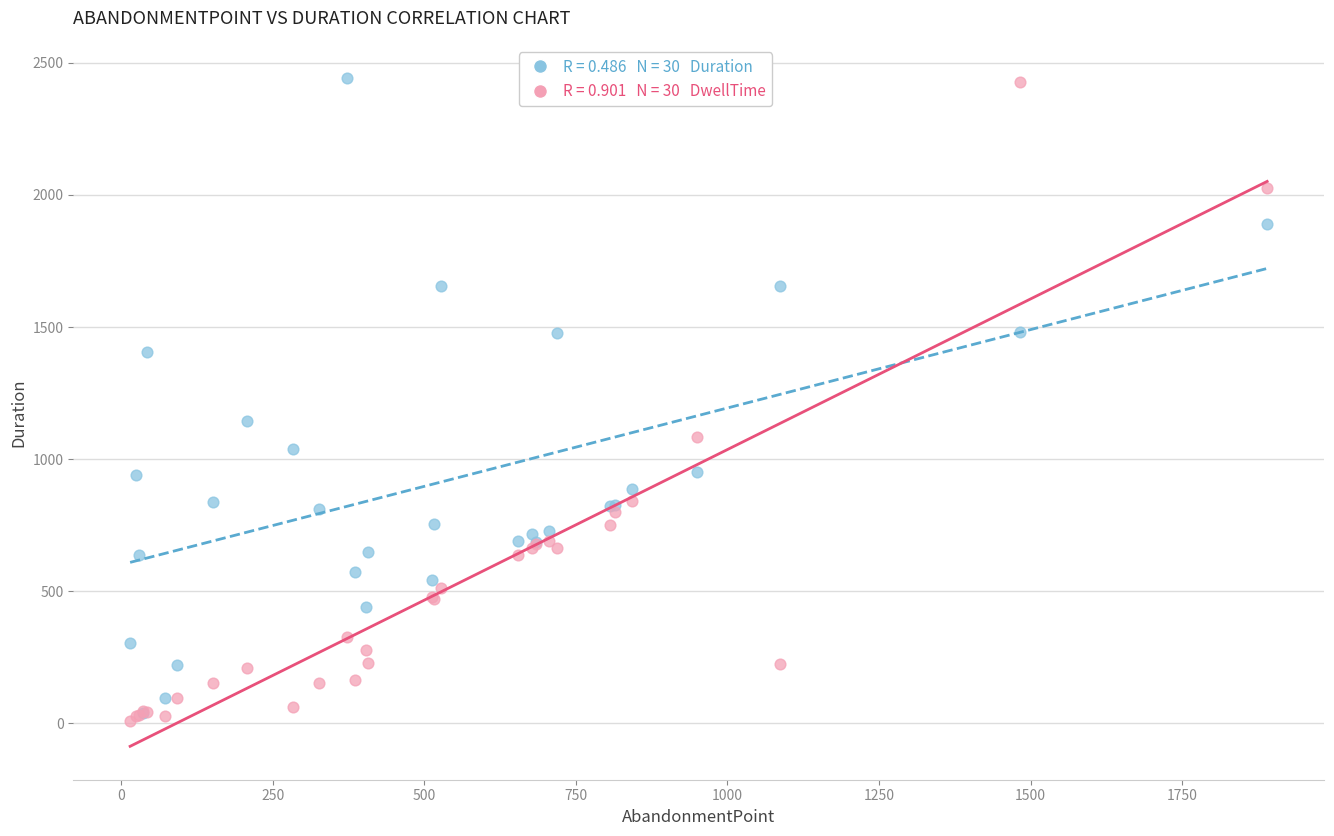

Across all series, what Y value is closest to 1225?

1146